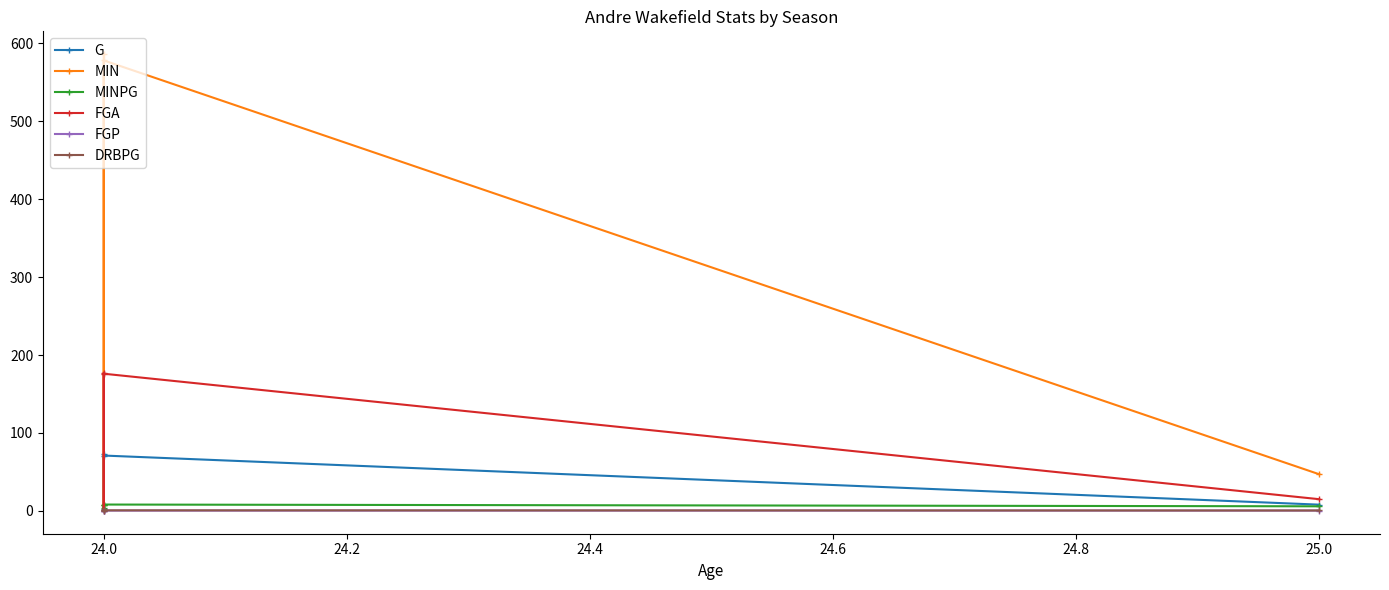

What is the sum of the DRBPG values at 24.2 and 23.8?

1.4